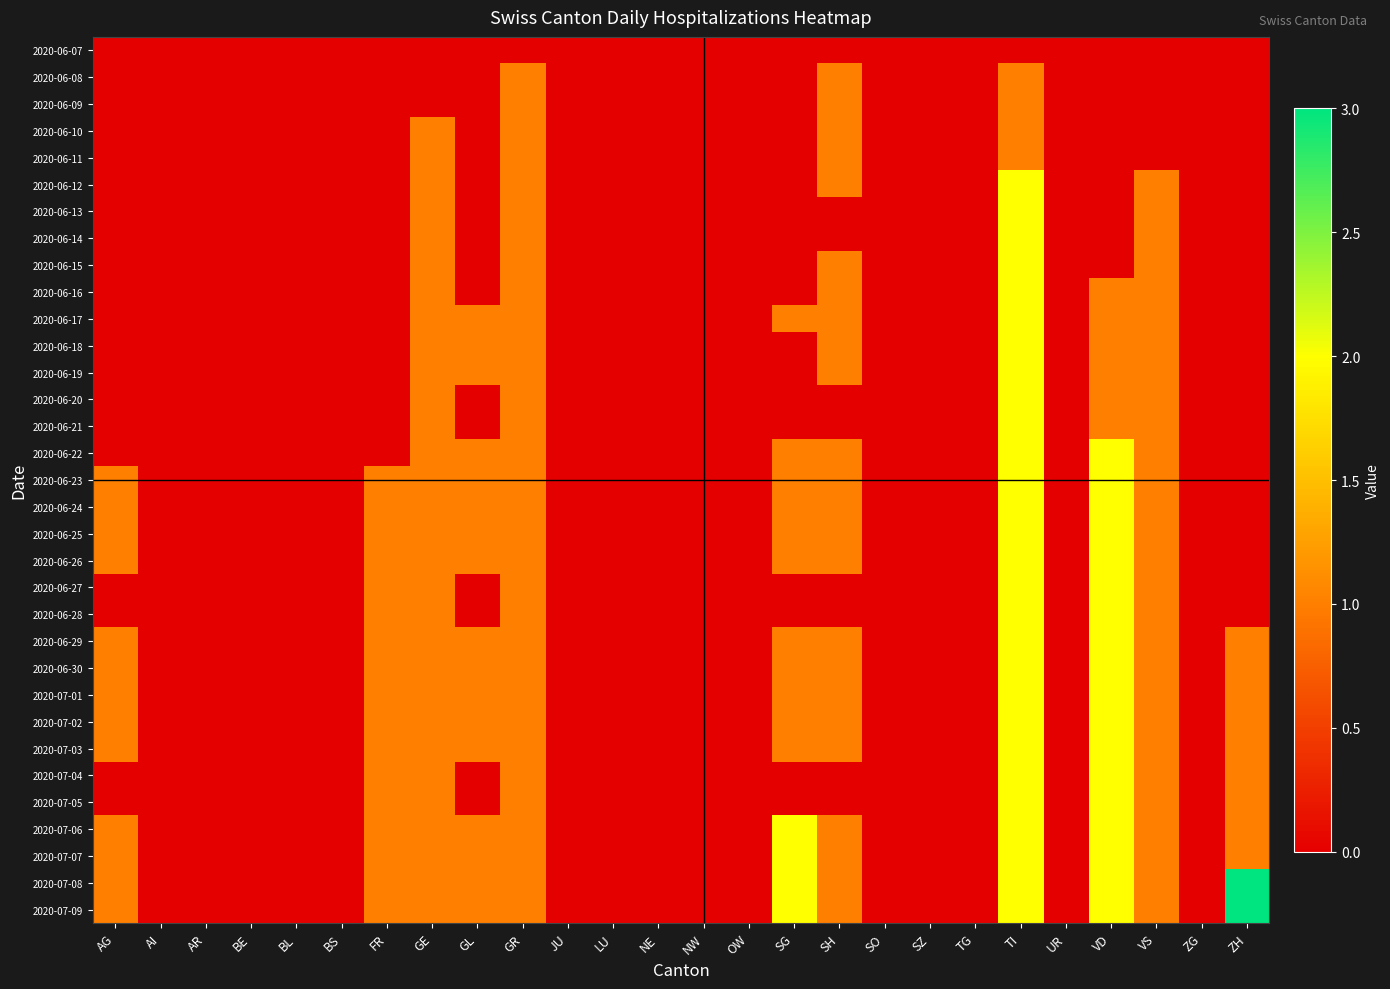

Reading right to left, transcribe all the data shown in this chart.

2020-06-07: ZH=0	ZG=0	VS=0	VD=0	UR=0	TI=0	TG=0	SZ=0	SO=0	SH=0	SG=0	OW=0	NW=0	NE=0	LU=0	JU=0	GR=0	GL=0	GE=0	FR=0	BS=0	BL=0	BE=0	AR=0	AI=0	AG=0
2020-06-08: ZH=0	ZG=0	VS=0	VD=0	UR=0	TI=1	TG=0	SZ=0	SO=0	SH=1	SG=0	OW=0	NW=0	NE=0	LU=0	JU=0	GR=1	GL=0	GE=0	FR=0	BS=0	BL=0	BE=0	AR=0	AI=0	AG=0
2020-06-09: ZH=0	ZG=0	VS=0	VD=0	UR=0	TI=1	TG=0	SZ=0	SO=0	SH=1	SG=0	OW=0	NW=0	NE=0	LU=0	JU=0	GR=1	GL=0	GE=0	FR=0	BS=0	BL=0	BE=0	AR=0	AI=0	AG=0
2020-06-10: ZH=0	ZG=0	VS=0	VD=0	UR=0	TI=1	TG=0	SZ=0	SO=0	SH=1	SG=0	OW=0	NW=0	NE=0	LU=0	JU=0	GR=1	GL=0	GE=1	FR=0	BS=0	BL=0	BE=0	AR=0	AI=0	AG=0
2020-06-11: ZH=0	ZG=0	VS=0	VD=0	UR=0	TI=1	TG=0	SZ=0	SO=0	SH=1	SG=0	OW=0	NW=0	NE=0	LU=0	JU=0	GR=1	GL=0	GE=1	FR=0	BS=0	BL=0	BE=0	AR=0	AI=0	AG=0
2020-06-12: ZH=0	ZG=0	VS=1	VD=0	UR=0	TI=2	TG=0	SZ=0	SO=0	SH=1	SG=0	OW=0	NW=0	NE=0	LU=0	JU=0	GR=1	GL=0	GE=1	FR=0	BS=0	BL=0	BE=0	AR=0	AI=0	AG=0
2020-06-13: ZH=0	ZG=0	VS=1	VD=0	UR=0	TI=2	TG=0	SZ=0	SO=0	SH=0	SG=0	OW=0	NW=0	NE=0	LU=0	JU=0	GR=1	GL=0	GE=1	FR=0	BS=0	BL=0	BE=0	AR=0	AI=0	AG=0
2020-06-14: ZH=0	ZG=0	VS=1	VD=0	UR=0	TI=2	TG=0	SZ=0	SO=0	SH=0	SG=0	OW=0	NW=0	NE=0	LU=0	JU=0	GR=1	GL=0	GE=1	FR=0	BS=0	BL=0	BE=0	AR=0	AI=0	AG=0
2020-06-15: ZH=0	ZG=0	VS=1	VD=0	UR=0	TI=2	TG=0	SZ=0	SO=0	SH=1	SG=0	OW=0	NW=0	NE=0	LU=0	JU=0	GR=1	GL=0	GE=1	FR=0	BS=0	BL=0	BE=0	AR=0	AI=0	AG=0
2020-06-16: ZH=0	ZG=0	VS=1	VD=1	UR=0	TI=2	TG=0	SZ=0	SO=0	SH=1	SG=0	OW=0	NW=0	NE=0	LU=0	JU=0	GR=1	GL=0	GE=1	FR=0	BS=0	BL=0	BE=0	AR=0	AI=0	AG=0
2020-06-17: ZH=0	ZG=0	VS=1	VD=1	UR=0	TI=2	TG=0	SZ=0	SO=0	SH=1	SG=1	OW=0	NW=0	NE=0	LU=0	JU=0	GR=1	GL=1	GE=1	FR=0	BS=0	BL=0	BE=0	AR=0	AI=0	AG=0
2020-06-18: ZH=0	ZG=0	VS=1	VD=1	UR=0	TI=2	TG=0	SZ=0	SO=0	SH=1	SG=0	OW=0	NW=0	NE=0	LU=0	JU=0	GR=1	GL=1	GE=1	FR=0	BS=0	BL=0	BE=0	AR=0	AI=0	AG=0
2020-06-19: ZH=0	ZG=0	VS=1	VD=1	UR=0	TI=2	TG=0	SZ=0	SO=0	SH=1	SG=0	OW=0	NW=0	NE=0	LU=0	JU=0	GR=1	GL=1	GE=1	FR=0	BS=0	BL=0	BE=0	AR=0	AI=0	AG=0
2020-06-20: ZH=0	ZG=0	VS=1	VD=1	UR=0	TI=2	TG=0	SZ=0	SO=0	SH=0	SG=0	OW=0	NW=0	NE=0	LU=0	JU=0	GR=1	GL=0	GE=1	FR=0	BS=0	BL=0	BE=0	AR=0	AI=0	AG=0
2020-06-21: ZH=0	ZG=0	VS=1	VD=1	UR=0	TI=2	TG=0	SZ=0	SO=0	SH=0	SG=0	OW=0	NW=0	NE=0	LU=0	JU=0	GR=1	GL=0	GE=1	FR=0	BS=0	BL=0	BE=0	AR=0	AI=0	AG=0
2020-06-22: ZH=0	ZG=0	VS=1	VD=2	UR=0	TI=2	TG=0	SZ=0	SO=0	SH=1	SG=1	OW=0	NW=0	NE=0	LU=0	JU=0	GR=1	GL=1	GE=1	FR=0	BS=0	BL=0	BE=0	AR=0	AI=0	AG=0
2020-06-23: ZH=0	ZG=0	VS=1	VD=2	UR=0	TI=2	TG=0	SZ=0	SO=0	SH=1	SG=1	OW=0	NW=0	NE=0	LU=0	JU=0	GR=1	GL=1	GE=1	FR=1	BS=0	BL=0	BE=0	AR=0	AI=0	AG=1
2020-06-24: ZH=0	ZG=0	VS=1	VD=2	UR=0	TI=2	TG=0	SZ=0	SO=0	SH=1	SG=1	OW=0	NW=0	NE=0	LU=0	JU=0	GR=1	GL=1	GE=1	FR=1	BS=0	BL=0	BE=0	AR=0	AI=0	AG=1
2020-06-25: ZH=0	ZG=0	VS=1	VD=2	UR=0	TI=2	TG=0	SZ=0	SO=0	SH=1	SG=1	OW=0	NW=0	NE=0	LU=0	JU=0	GR=1	GL=1	GE=1	FR=1	BS=0	BL=0	BE=0	AR=0	AI=0	AG=1
2020-06-26: ZH=0	ZG=0	VS=1	VD=2	UR=0	TI=2	TG=0	SZ=0	SO=0	SH=1	SG=1	OW=0	NW=0	NE=0	LU=0	JU=0	GR=1	GL=1	GE=1	FR=1	BS=0	BL=0	BE=0	AR=0	AI=0	AG=1
2020-06-27: ZH=0	ZG=0	VS=1	VD=2	UR=0	TI=2	TG=0	SZ=0	SO=0	SH=0	SG=0	OW=0	NW=0	NE=0	LU=0	JU=0	GR=1	GL=0	GE=1	FR=1	BS=0	BL=0	BE=0	AR=0	AI=0	AG=0
2020-06-28: ZH=0	ZG=0	VS=1	VD=2	UR=0	TI=2	TG=0	SZ=0	SO=0	SH=0	SG=0	OW=0	NW=0	NE=0	LU=0	JU=0	GR=1	GL=0	GE=1	FR=1	BS=0	BL=0	BE=0	AR=0	AI=0	AG=0
2020-06-29: ZH=1	ZG=0	VS=1	VD=2	UR=0	TI=2	TG=0	SZ=0	SO=0	SH=1	SG=1	OW=0	NW=0	NE=0	LU=0	JU=0	GR=1	GL=1	GE=1	FR=1	BS=0	BL=0	BE=0	AR=0	AI=0	AG=1
2020-06-30: ZH=1	ZG=0	VS=1	VD=2	UR=0	TI=2	TG=0	SZ=0	SO=0	SH=1	SG=1	OW=0	NW=0	NE=0	LU=0	JU=0	GR=1	GL=1	GE=1	FR=1	BS=0	BL=0	BE=0	AR=0	AI=0	AG=1
2020-07-01: ZH=1	ZG=0	VS=1	VD=2	UR=0	TI=2	TG=0	SZ=0	SO=0	SH=1	SG=1	OW=0	NW=0	NE=0	LU=0	JU=0	GR=1	GL=1	GE=1	FR=1	BS=0	BL=0	BE=0	AR=0	AI=0	AG=1
2020-07-02: ZH=1	ZG=0	VS=1	VD=2	UR=0	TI=2	TG=0	SZ=0	SO=0	SH=1	SG=1	OW=0	NW=0	NE=0	LU=0	JU=0	GR=1	GL=1	GE=1	FR=1	BS=0	BL=0	BE=0	AR=0	AI=0	AG=1
2020-07-03: ZH=1	ZG=0	VS=1	VD=2	UR=0	TI=2	TG=0	SZ=0	SO=0	SH=1	SG=1	OW=0	NW=0	NE=0	LU=0	JU=0	GR=1	GL=1	GE=1	FR=1	BS=0	BL=0	BE=0	AR=0	AI=0	AG=1
2020-07-04: ZH=1	ZG=0	VS=1	VD=2	UR=0	TI=2	TG=0	SZ=0	SO=0	SH=0	SG=0	OW=0	NW=0	NE=0	LU=0	JU=0	GR=1	GL=0	GE=1	FR=1	BS=0	BL=0	BE=0	AR=0	AI=0	AG=0
2020-07-05: ZH=1	ZG=0	VS=1	VD=2	UR=0	TI=2	TG=0	SZ=0	SO=0	SH=0	SG=0	OW=0	NW=0	NE=0	LU=0	JU=0	GR=1	GL=0	GE=1	FR=1	BS=0	BL=0	BE=0	AR=0	AI=0	AG=0
2020-07-06: ZH=1	ZG=0	VS=1	VD=2	UR=0	TI=2	TG=0	SZ=0	SO=0	SH=1	SG=2	OW=0	NW=0	NE=0	LU=0	JU=0	GR=1	GL=1	GE=1	FR=1	BS=0	BL=0	BE=0	AR=0	AI=0	AG=1
2020-07-07: ZH=1	ZG=0	VS=1	VD=2	UR=0	TI=2	TG=0	SZ=0	SO=0	SH=1	SG=2	OW=0	NW=0	NE=0	LU=0	JU=0	GR=1	GL=1	GE=1	FR=1	BS=0	BL=0	BE=0	AR=0	AI=0	AG=1
2020-07-08: ZH=3	ZG=0	VS=1	VD=2	UR=0	TI=2	TG=0	SZ=0	SO=0	SH=1	SG=2	OW=0	NW=0	NE=0	LU=0	JU=0	GR=1	GL=1	GE=1	FR=1	BS=0	BL=0	BE=0	AR=0	AI=0	AG=1
2020-07-09: ZH=3	ZG=0	VS=1	VD=2	UR=0	TI=2	TG=0	SZ=0	SO=0	SH=1	SG=2	OW=0	NW=0	NE=0	LU=0	JU=0	GR=1	GL=1	GE=1	FR=1	BS=0	BL=0	BE=0	AR=0	AI=0	AG=1